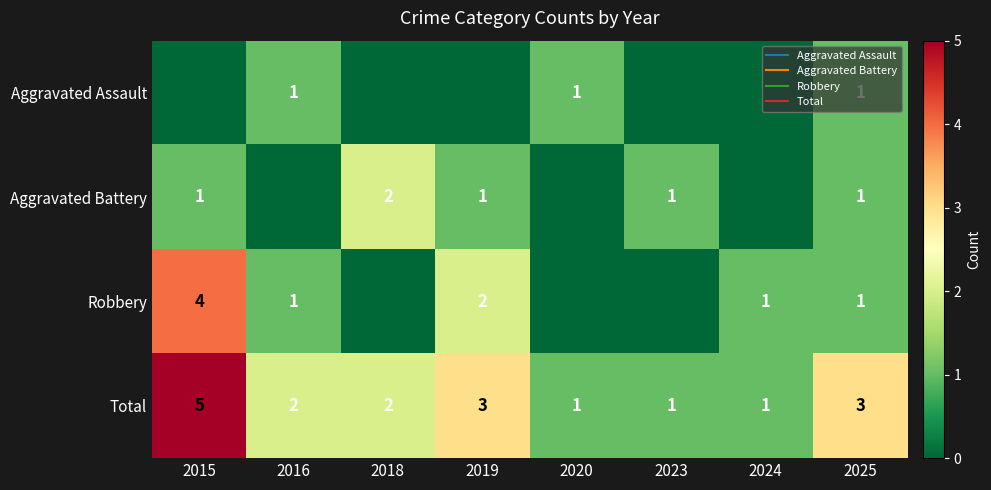

What is the sum of the Aggravated Battery values at 2019 and 2024?

1